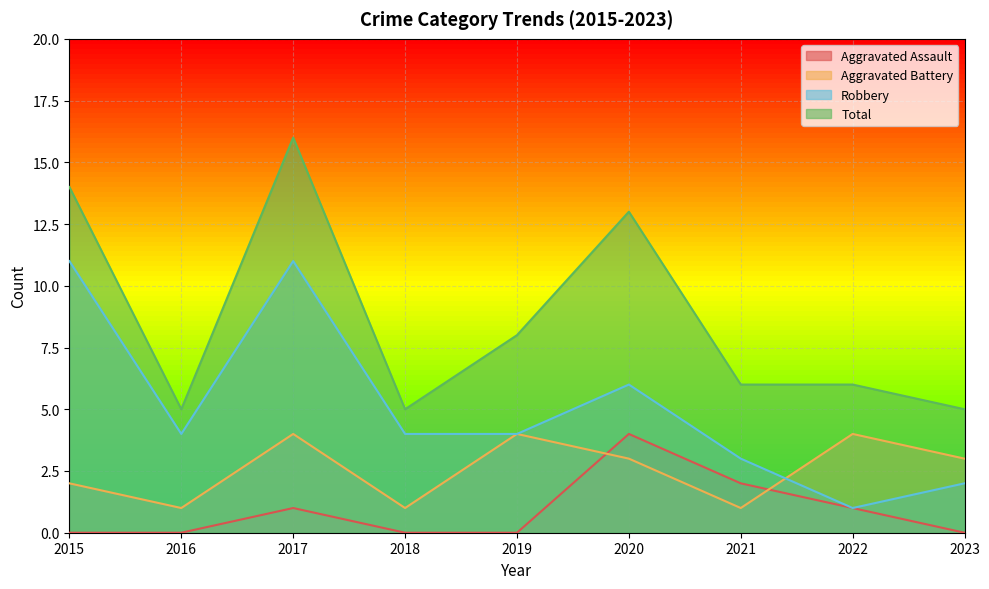

At how many categories does at least one series exceed 3?

9